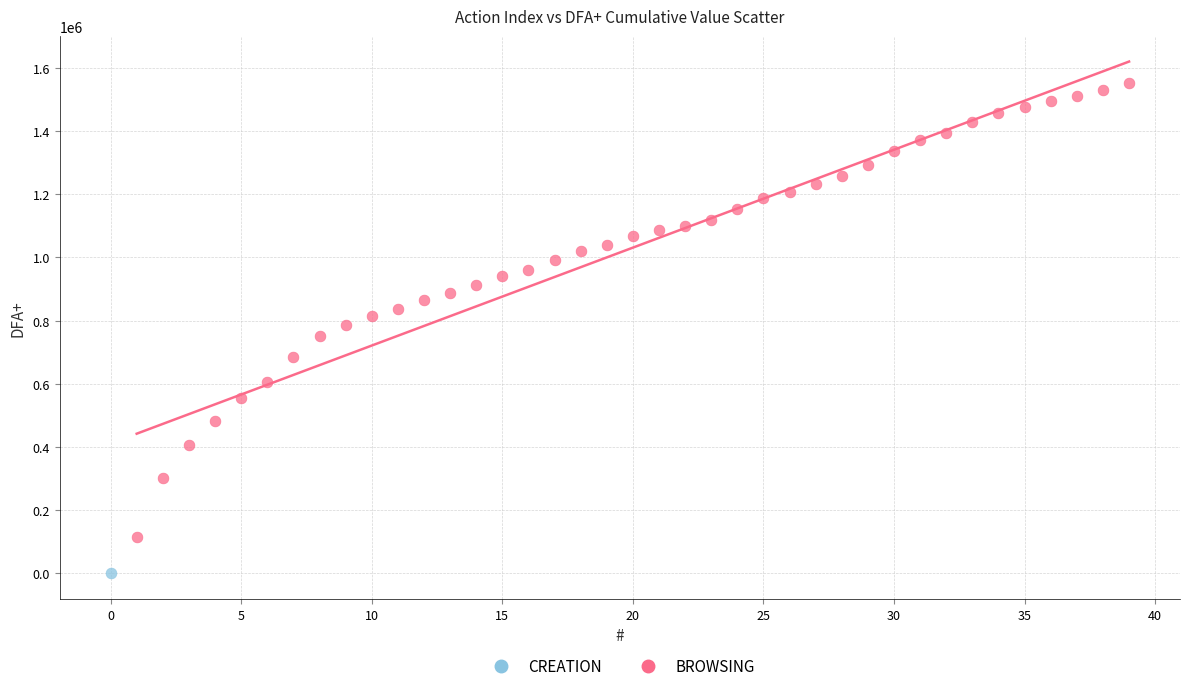

What are all the series names shown in the legend?

CREATION, BROWSING